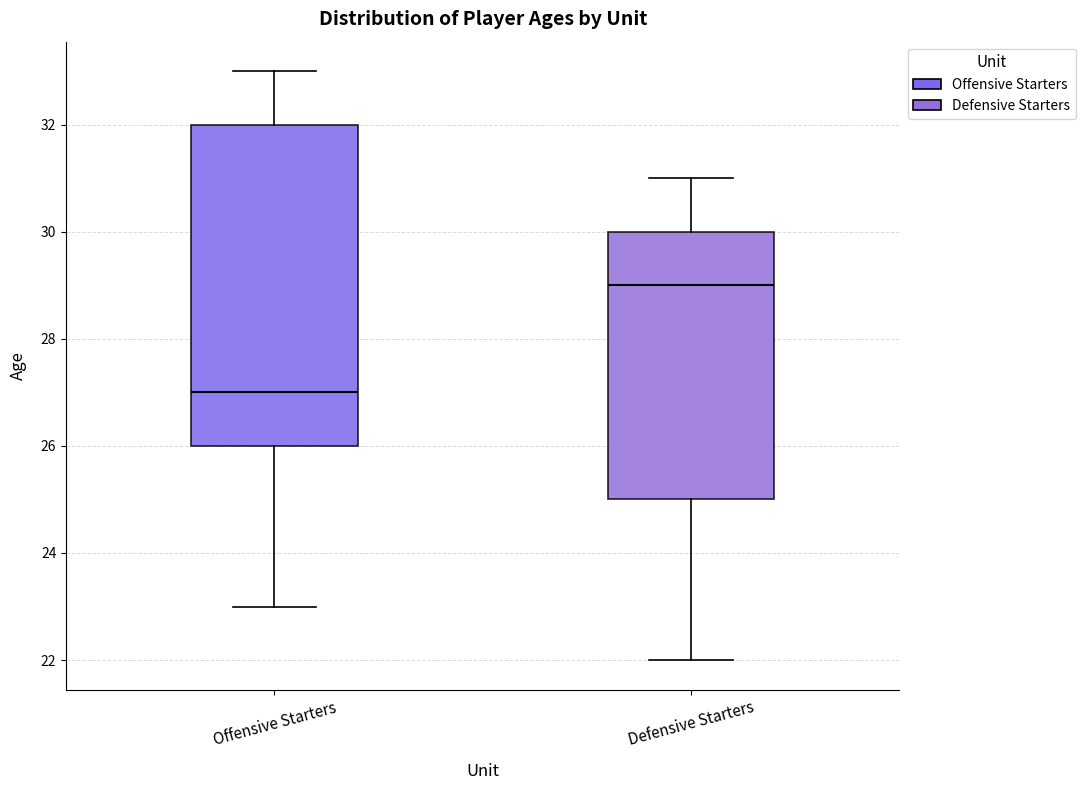

Reading left to right, read every box against the y-axis: the position of its median line, the range the box covers, and the ends of its whiskers. The values are not printed on the chart, so give them approximately, as read against the axis.

Offensive Starters: median 27, box 26 to 32, whiskers 23 to 33
Defensive Starters: median 29, box 25 to 30, whiskers 22 to 31